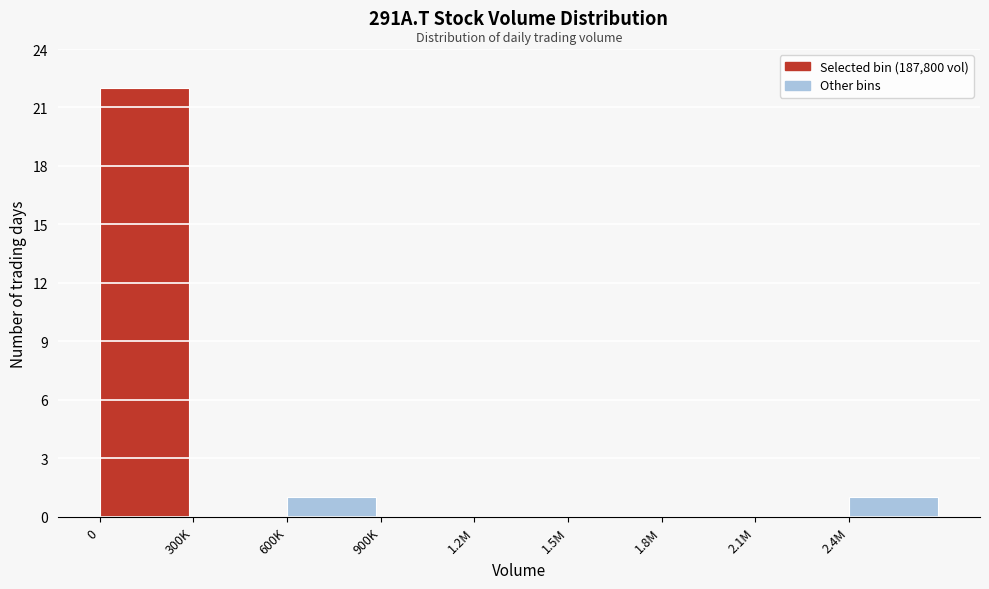

Reading left to right, transcribe all the data shown in this chart.

0=22	300K=0	600K=1	900K=0	1.2M=0	1.5M=0	1.8M=0	2.1M=0	2.4M=1